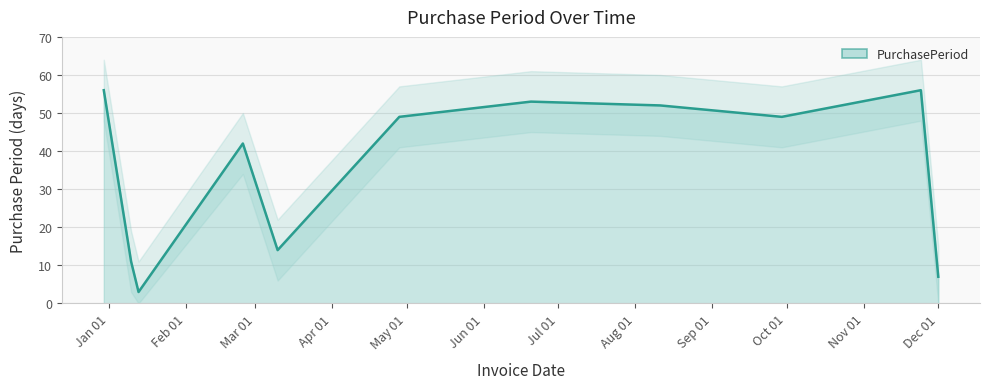

Approximately how many times larger is the value at 2016-12-30 compared to 2017-08-11?

1.1